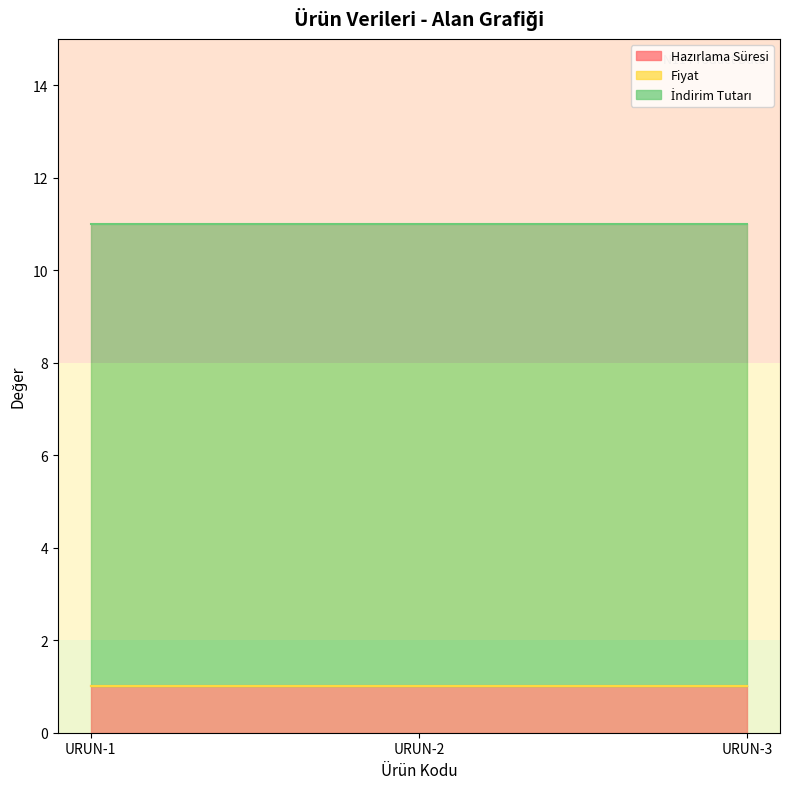

Reading left to right, transcribe all the data shown in this chart.

Hazırlama Süresi: 1	1	1
Fiyat: 0	0	0
İndirim Tutarı: 10	10	10